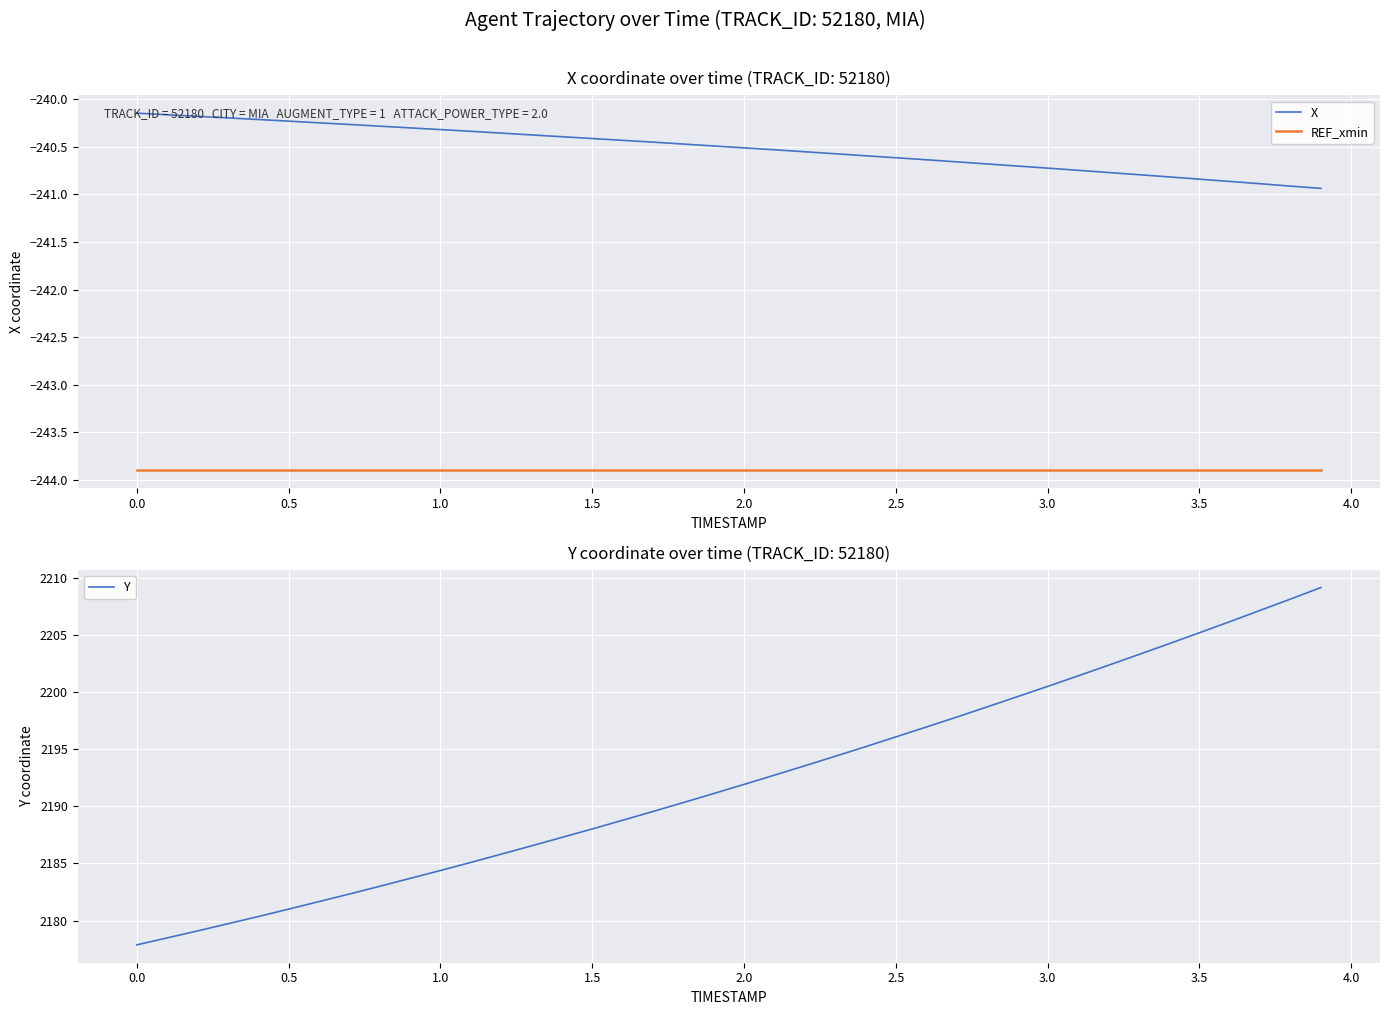

What is the difference between the maximum and second lowest values in the Y series?

30.7